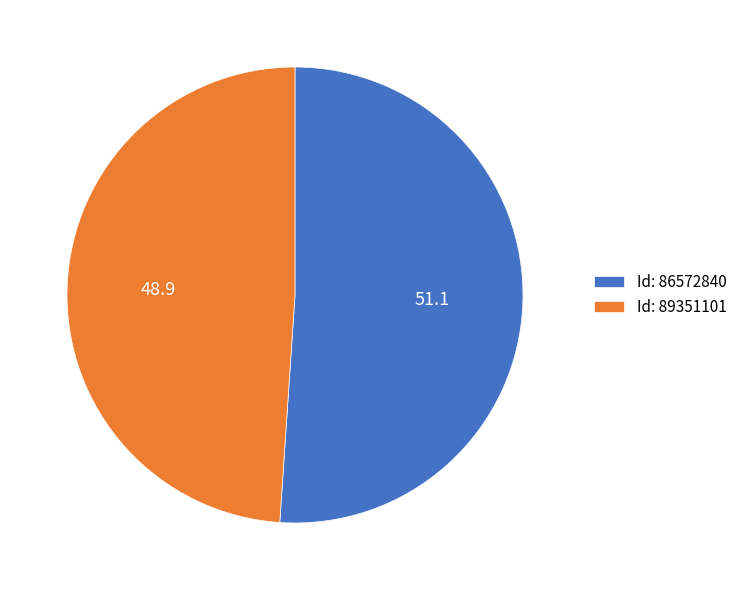

Combined, do Id: 86572840 and Id: 89351101 account for over 50%?

Yes